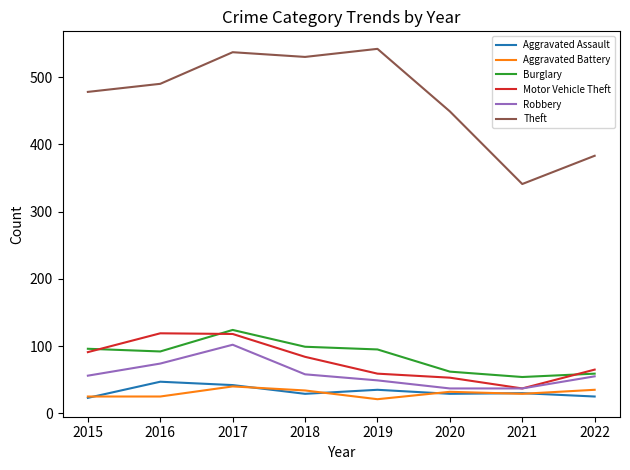

What are all the series names shown in the legend?

Aggravated Assault, Aggravated Battery, Burglary, Motor Vehicle Theft, Robbery, Theft